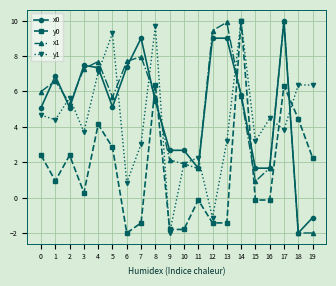

Where do y0 and x1 first cross each other?

7 and 8